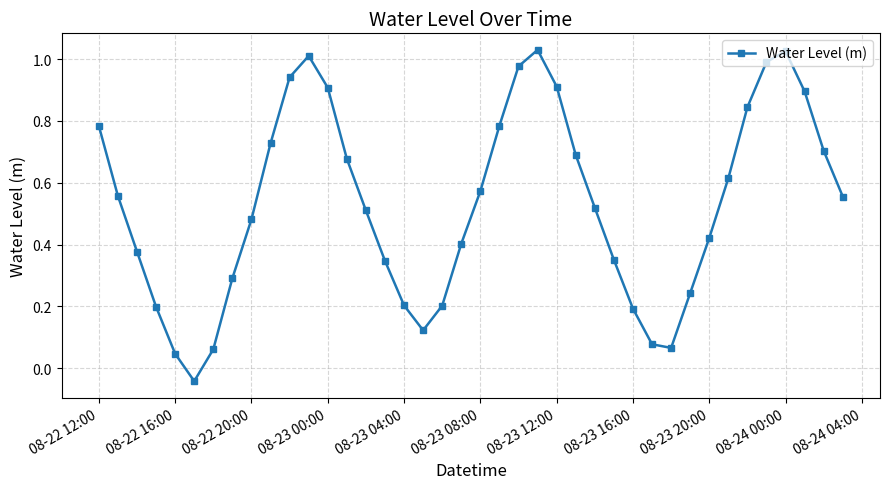

How many negative values are there?

1